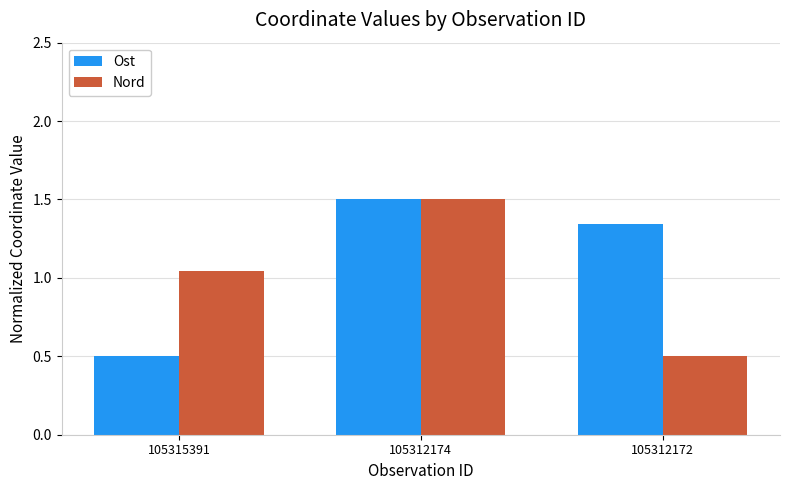

At 105315391, list the series in order from largest to smallest.

Nord, Ost